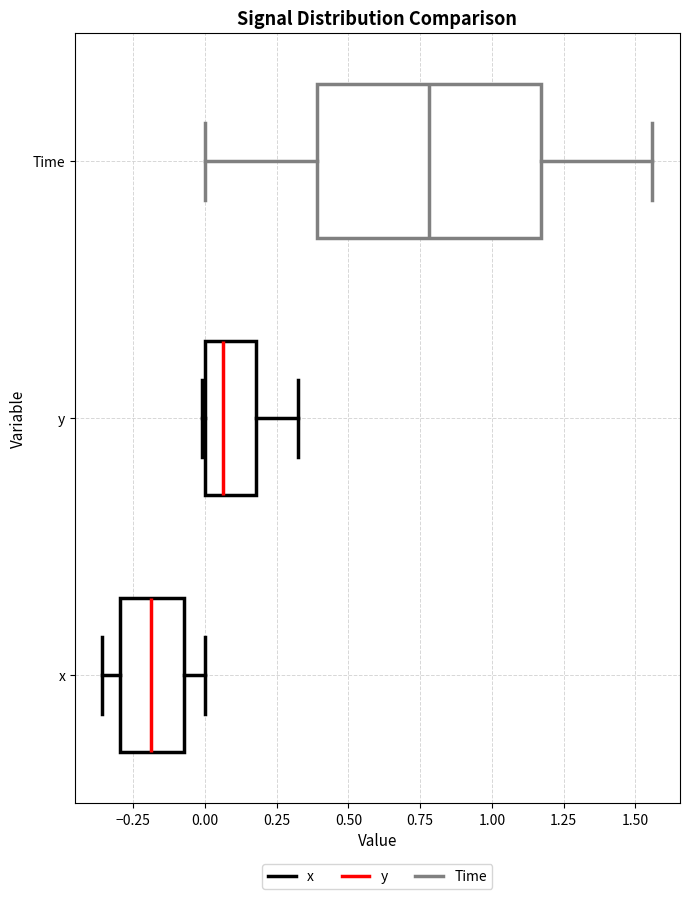

Which box is the widest, from its left edge to its right edge?

Time